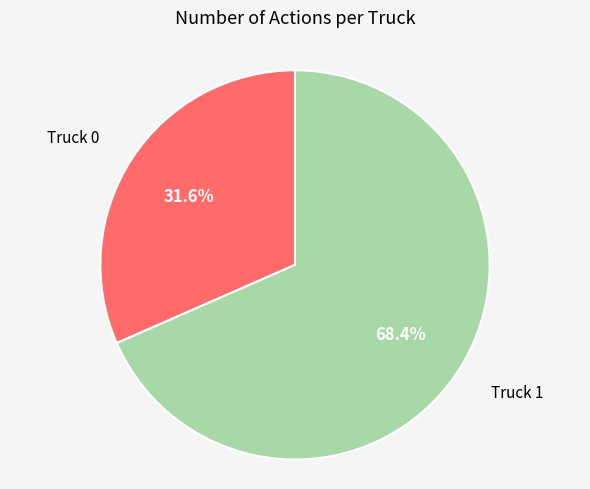

Is there a majority slice in this chart?

Yes